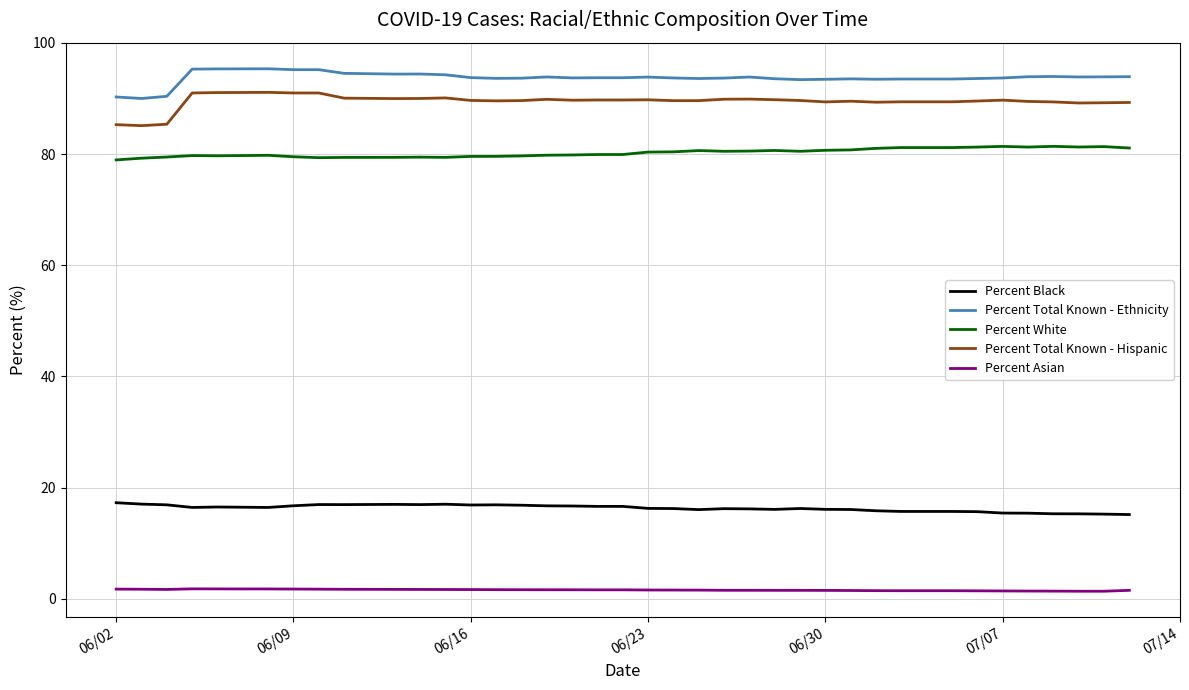

True or false: Percent Total Known - Ethnicity and Percent Black cross at least once.

False